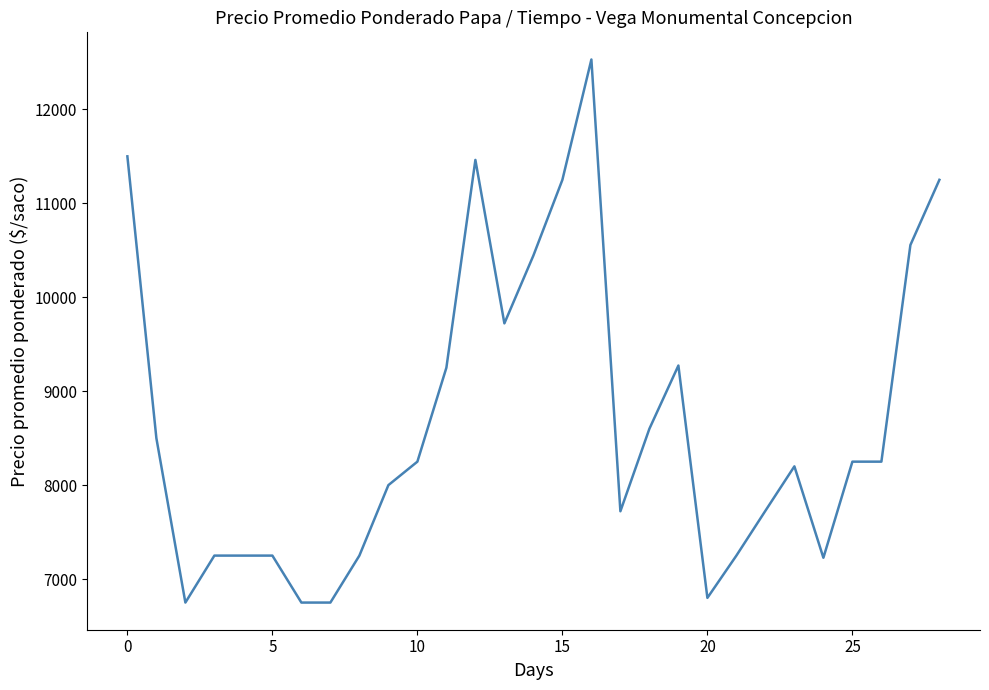

What is the greatest value displayed?

12531